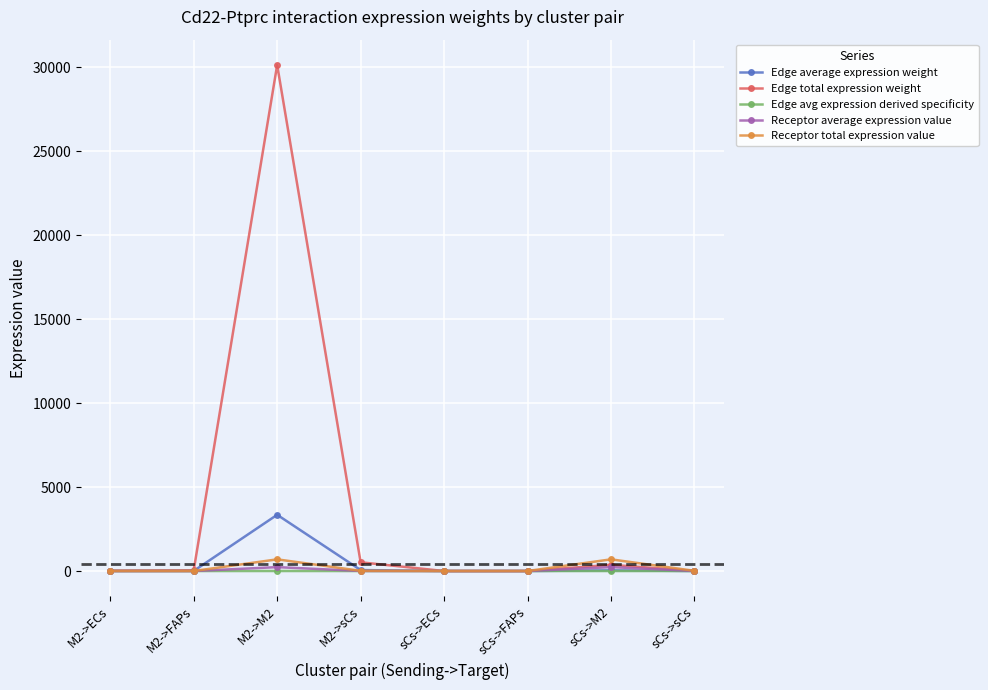

What value does the Edge total expression weight series have at M2->M2?

30149.8